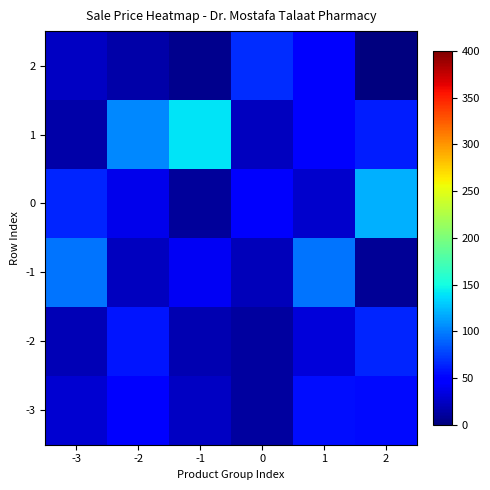

Rank the series by their maximum value, from highest to lowest.

1, 0, -1, 2, -2, -3